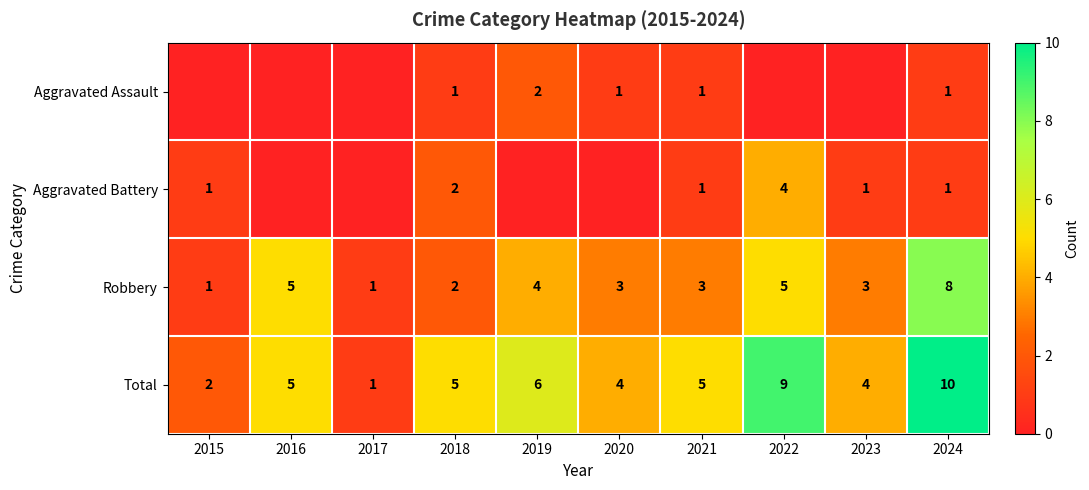

How many Robbery values are between 2 and 5?

7